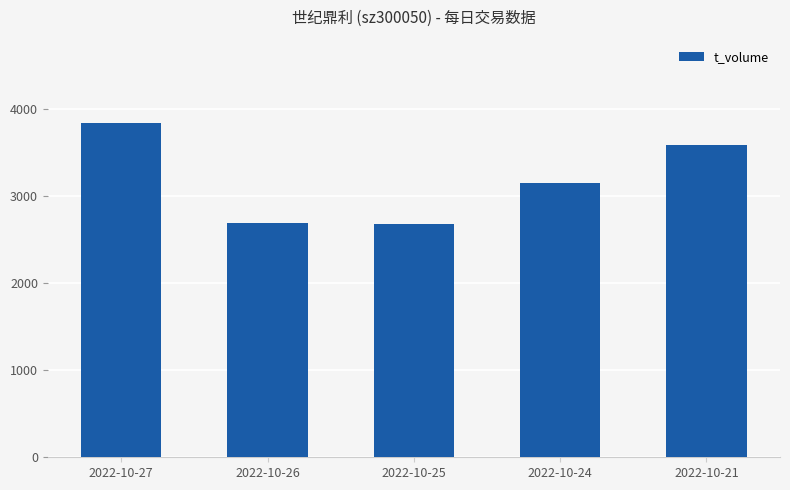

Read the value at 2022-10-25, to the nearest 100.

2700